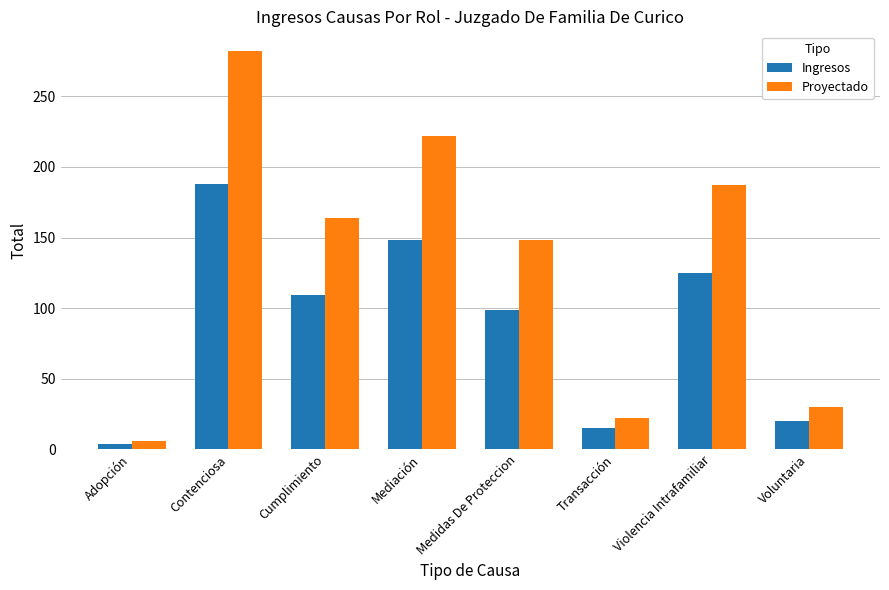

Rank the categories by Ingresos value from lowest to highest.

Adopción, Transacción, Voluntaria, Medidas De Proteccion, Cumplimiento, Violencia Intrafamiliar, Mediación, Contenciosa